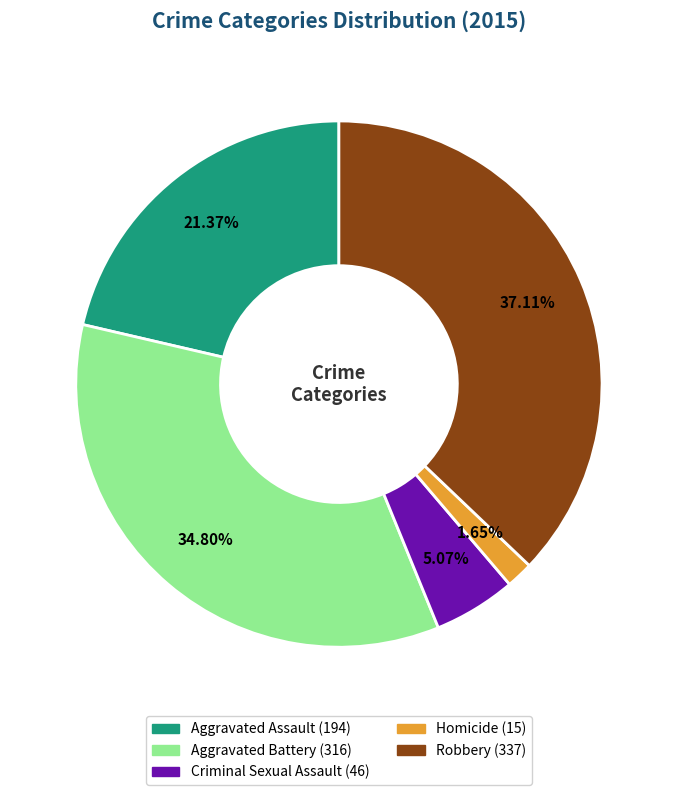

What is the total percentage of Criminal Sexual Assault and Aggravated Battery?

39.9%